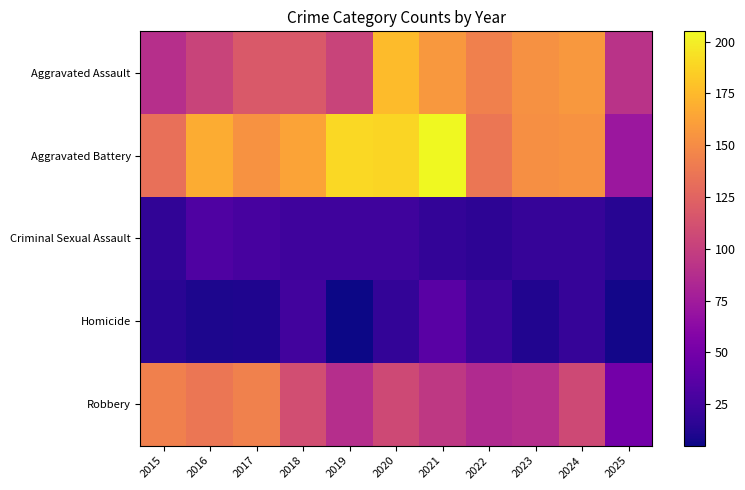

Which has a higher value, 2018 or 2015?

2018